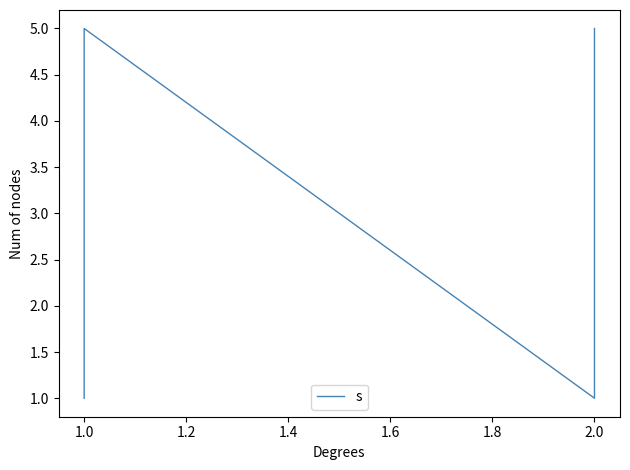

What is the label of the 5th point from the right?

1.0